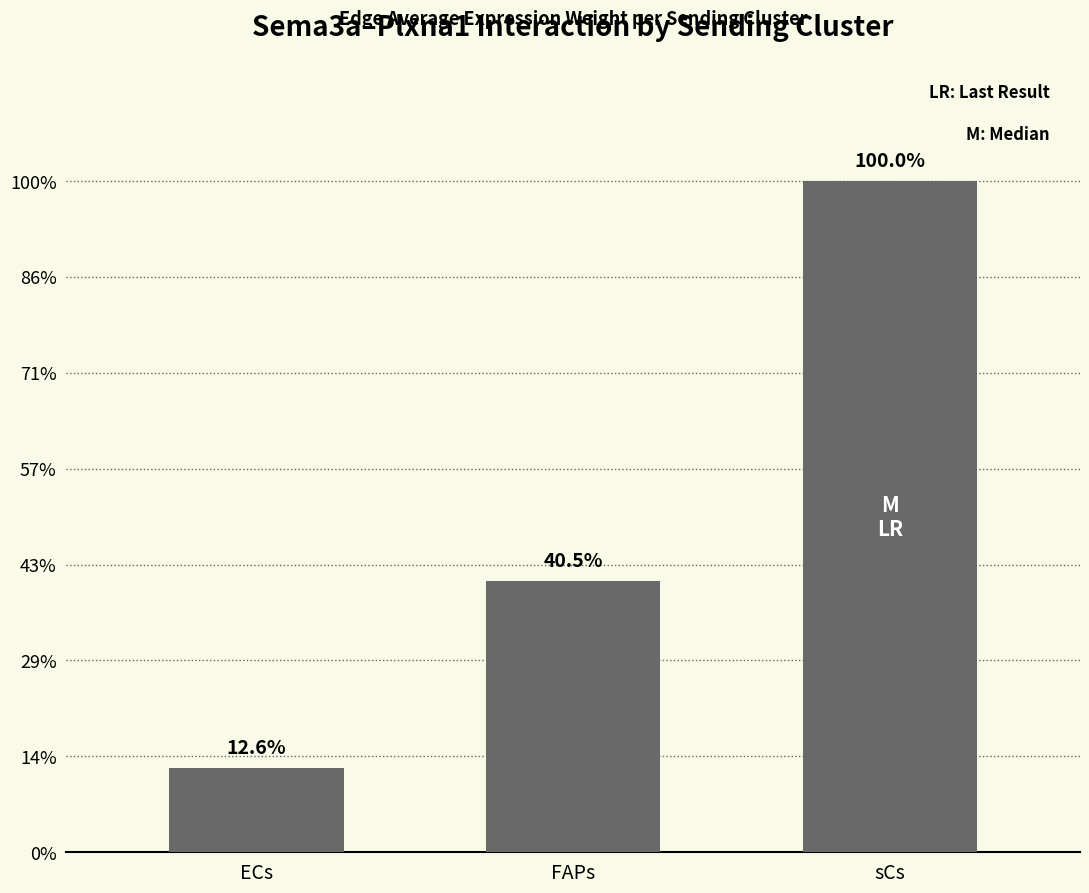

What is the label of the 2nd bar from the left?

FAPs